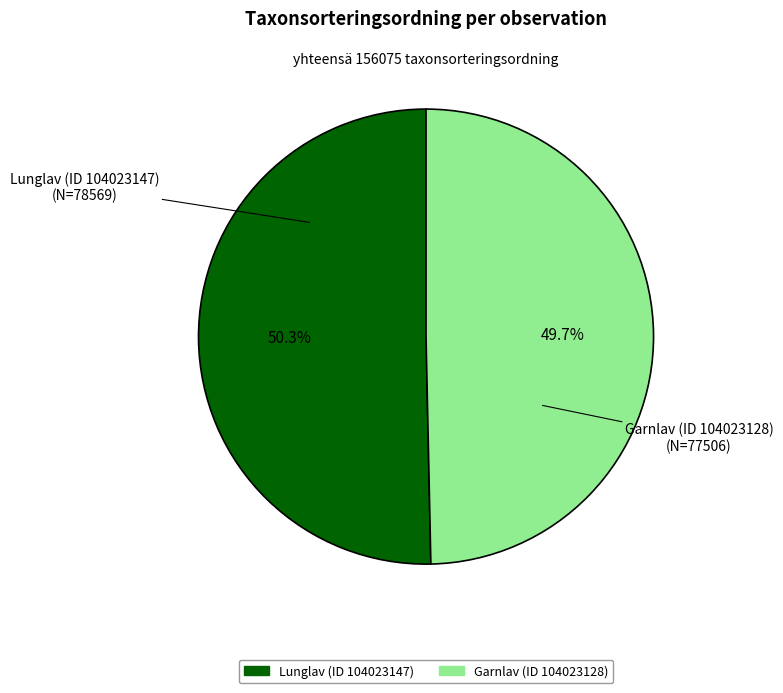

Is Lunglav (ID 104023147) the majority of the pie?

Yes